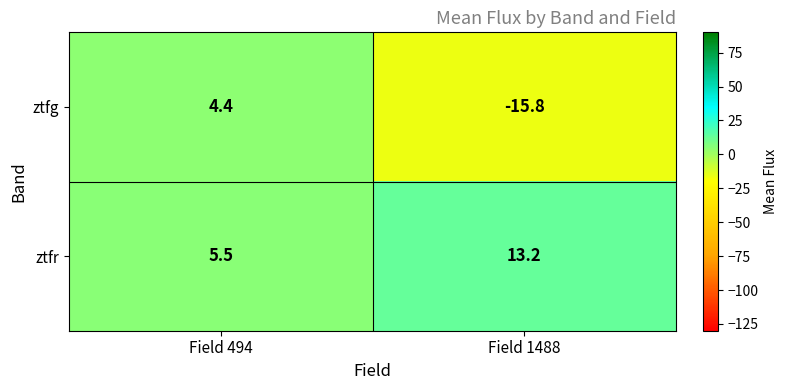

List the series in order of their peak value, highest first.

ztfr, ztfg